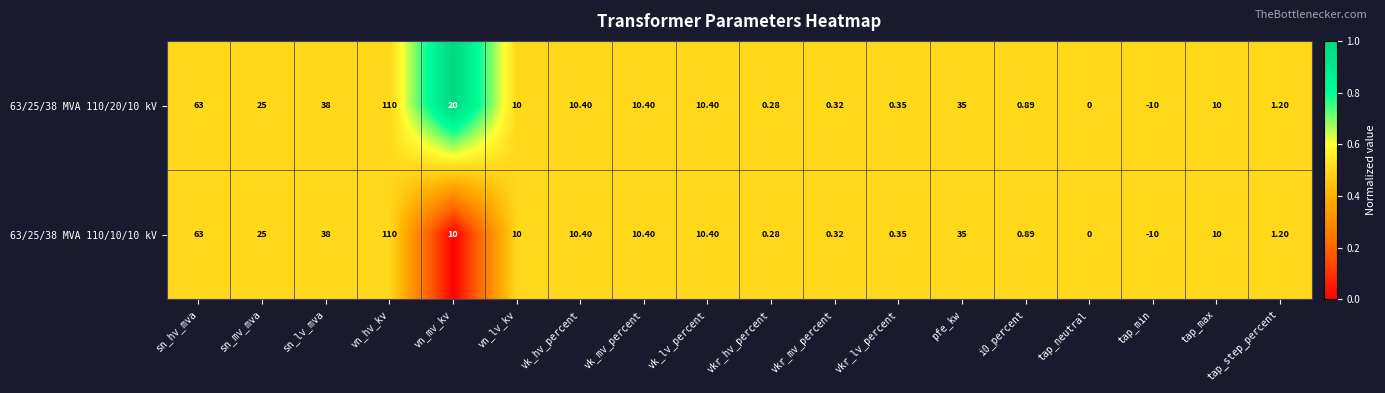

At which category is the sum across all series the highest?

vn_hv_kv